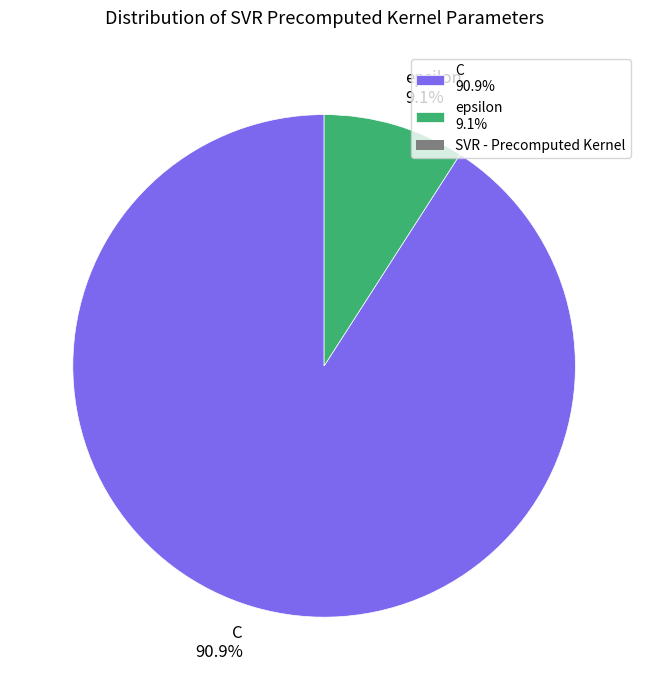

How many segments does this pie chart have?

2